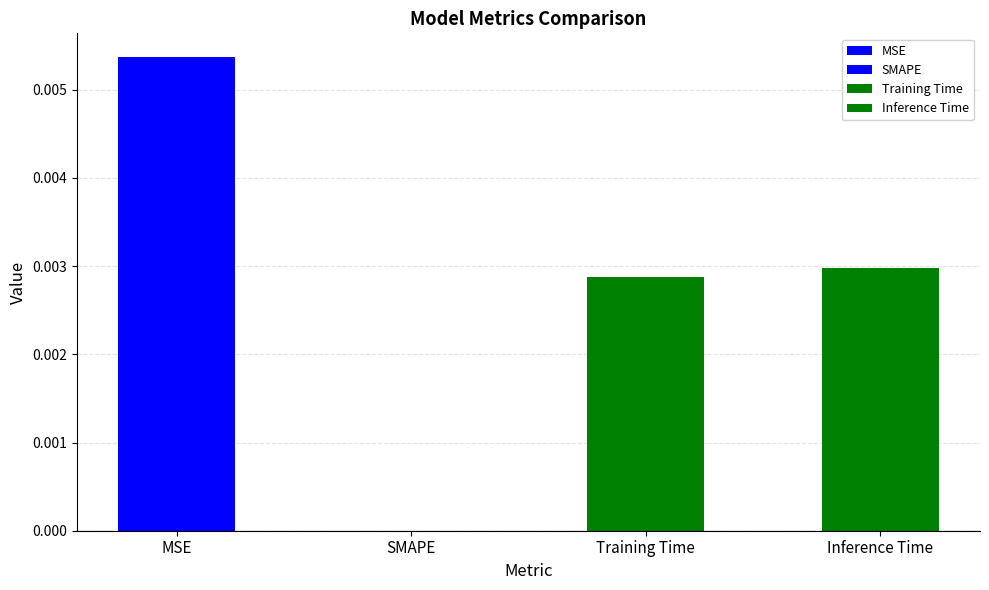

List the labels in order of value, smallest first.

SMAPE, Training Time, Inference Time, MSE